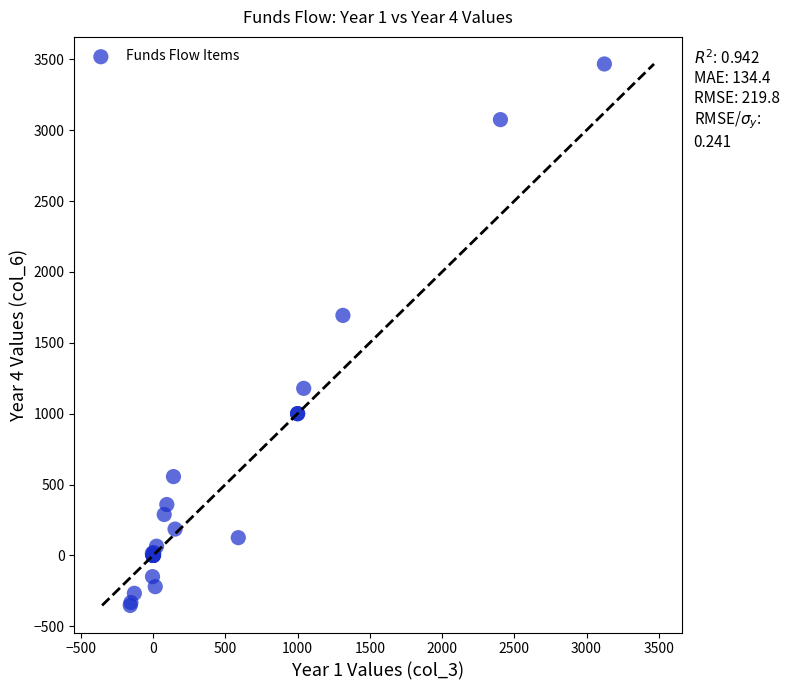

What Y value in the scatter plot is closest to 1556?

1693.1